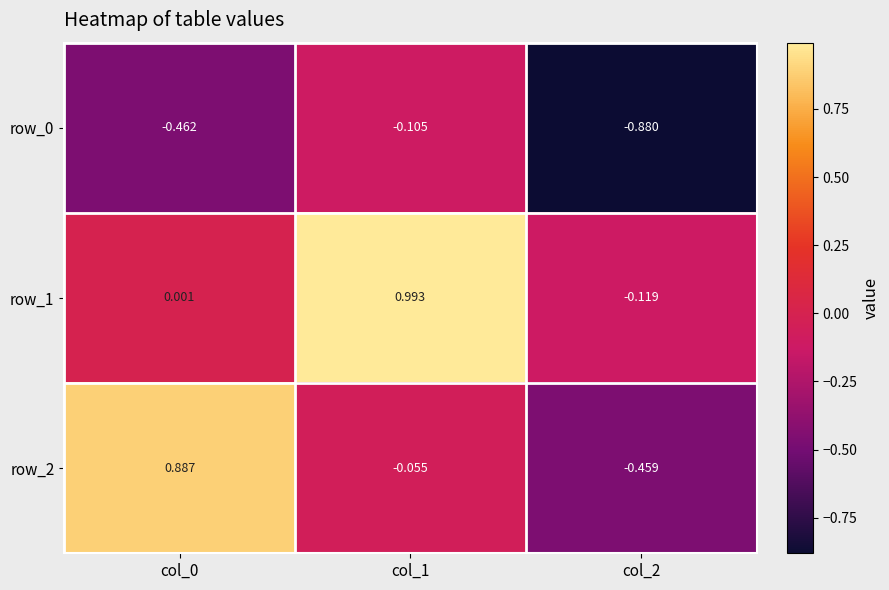

Is the value of row_1 at col_1 greater than the value of row_0 at col_1?

Yes